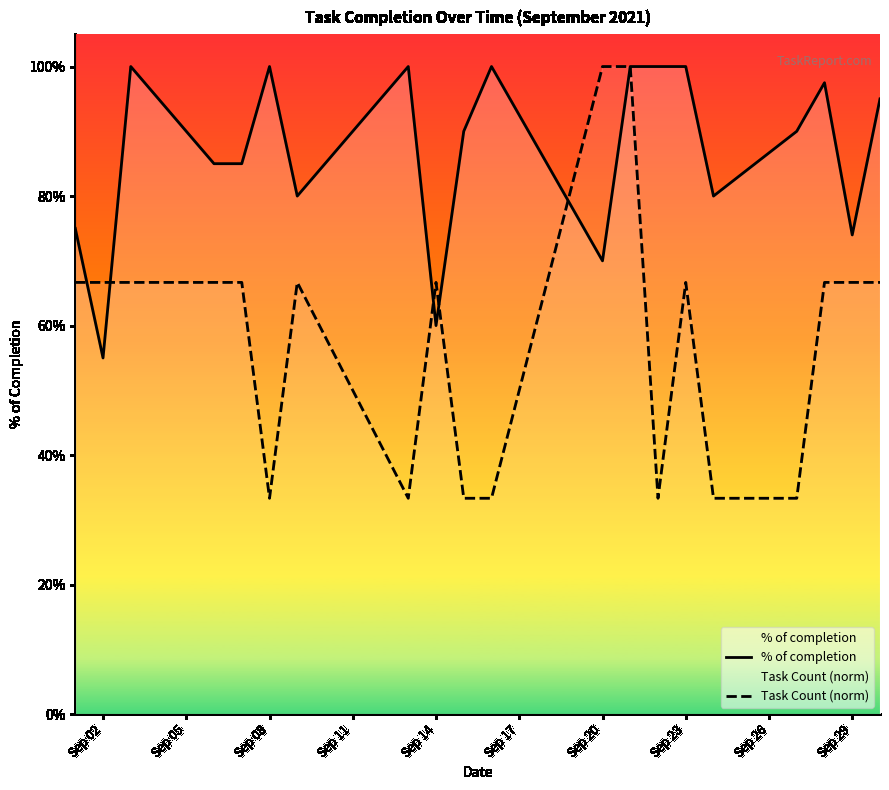

What is the value of the % of completion point at the 10th from the left?

0.9